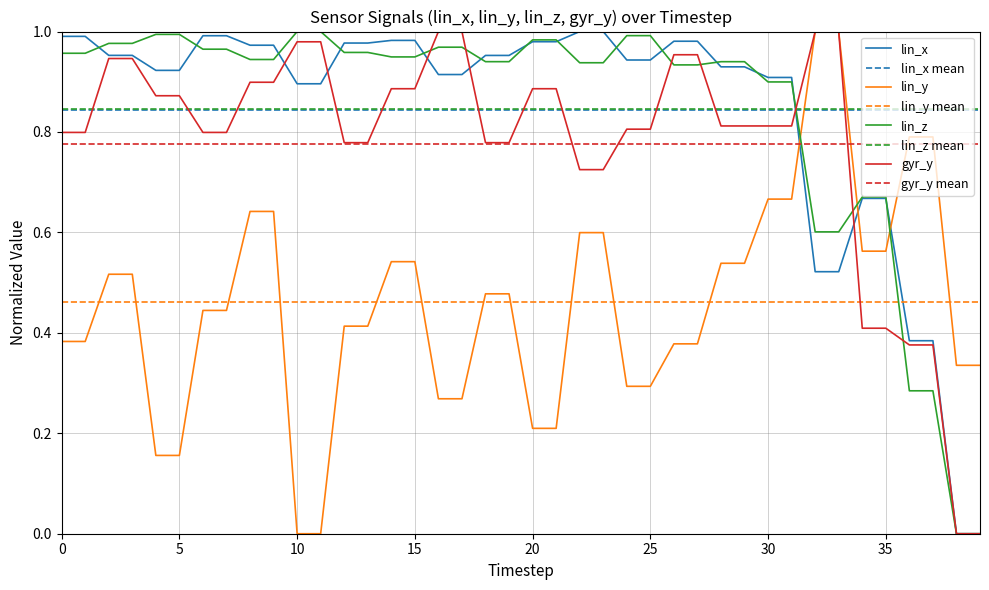

At how many categories does at least one series exceed 0?

40